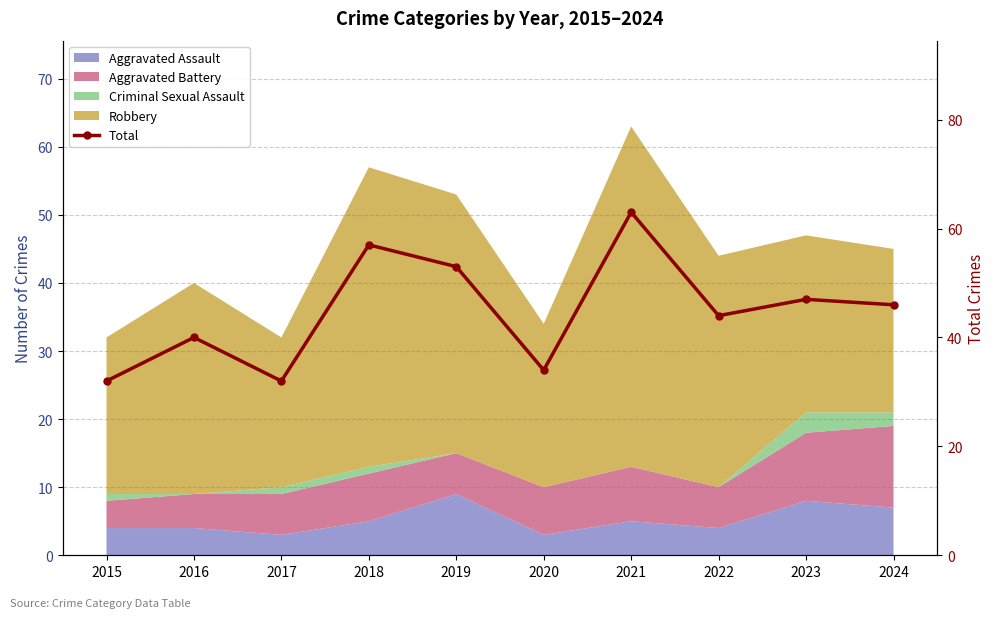

Reading left to right, transcribe all the data shown in this chart.

32	40	32	57	53	34	63	44	47	46